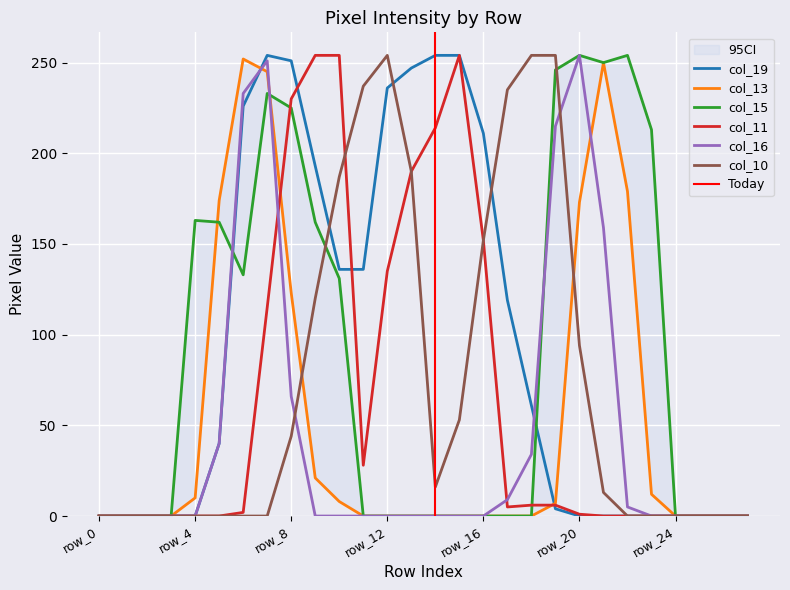

At how many categories does at least one series exceed 197?

18